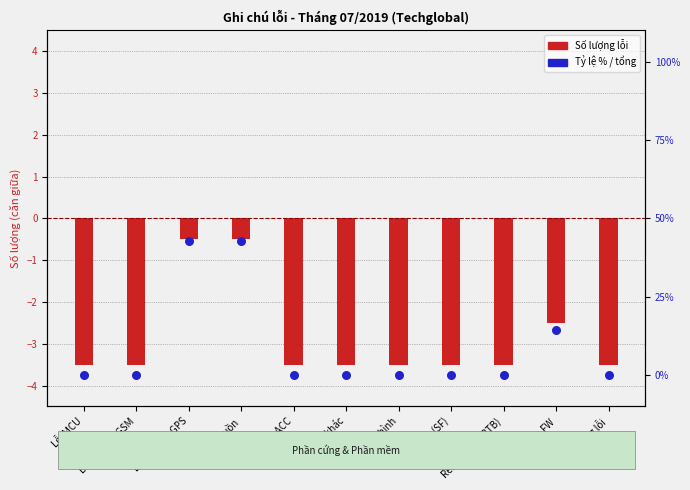

At which category is the sum across all series the highest?

Lỗi module GPS